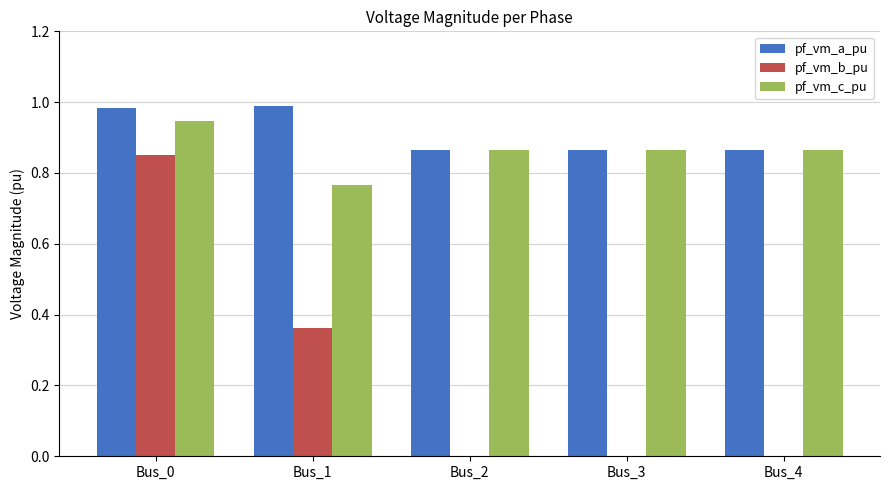

What is the sum of the pf_vm_c_pu values at Bus_3 and Bus_2?

1.7